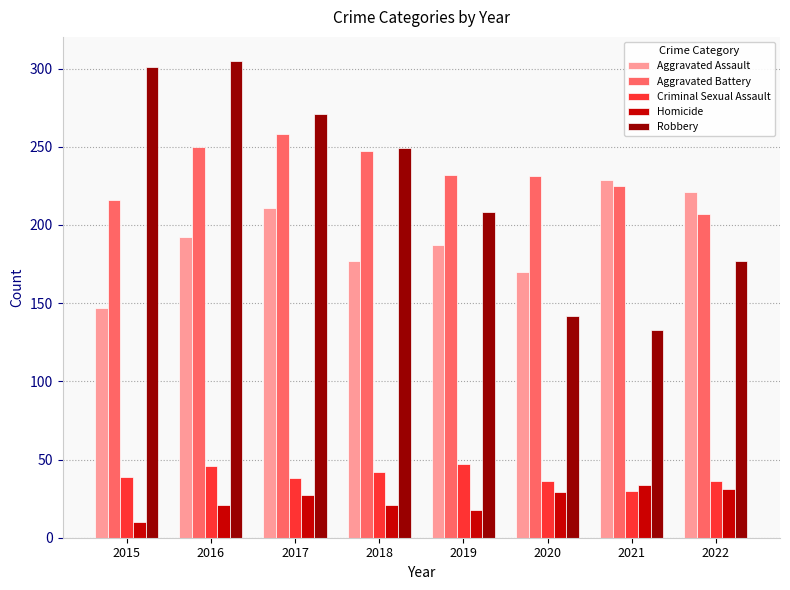

True or false: Aggravated Battery has a value of 445 at 2017.

False